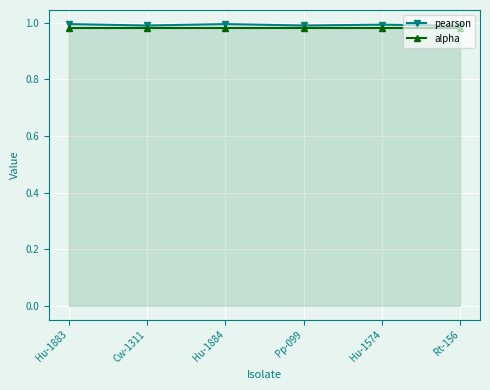

Is the value of pearson at Hu-1574 greater than the value of alpha at Hu-1883?

Yes